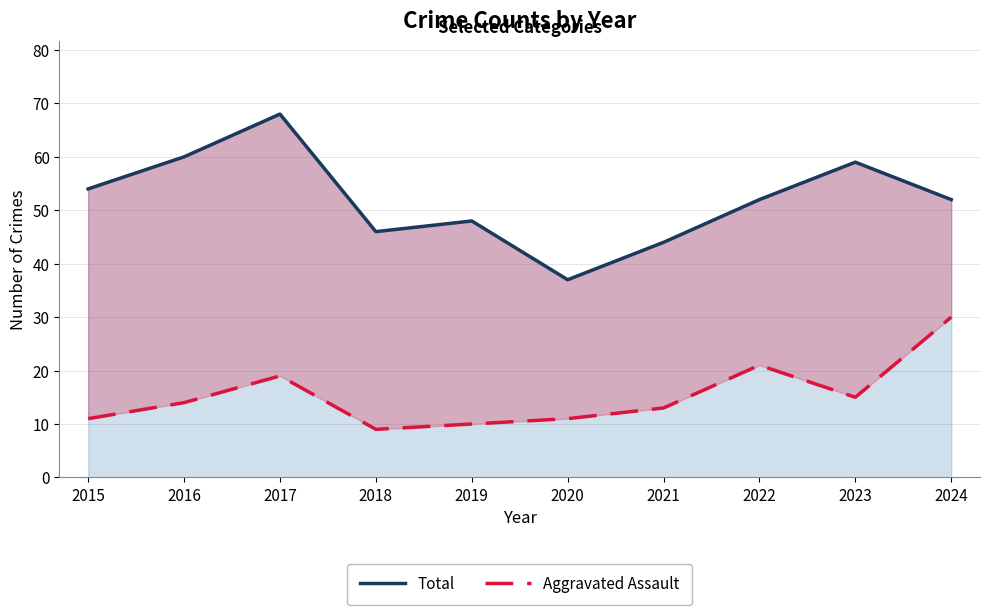

How many interior local peaks does the Total series have?

3